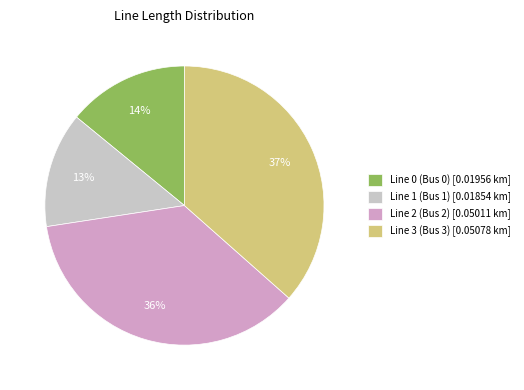

To the nearest percent, what is the difference between the Line 0 (Bus 0) and Line 2 (Bus 2) slice percentages?

22%